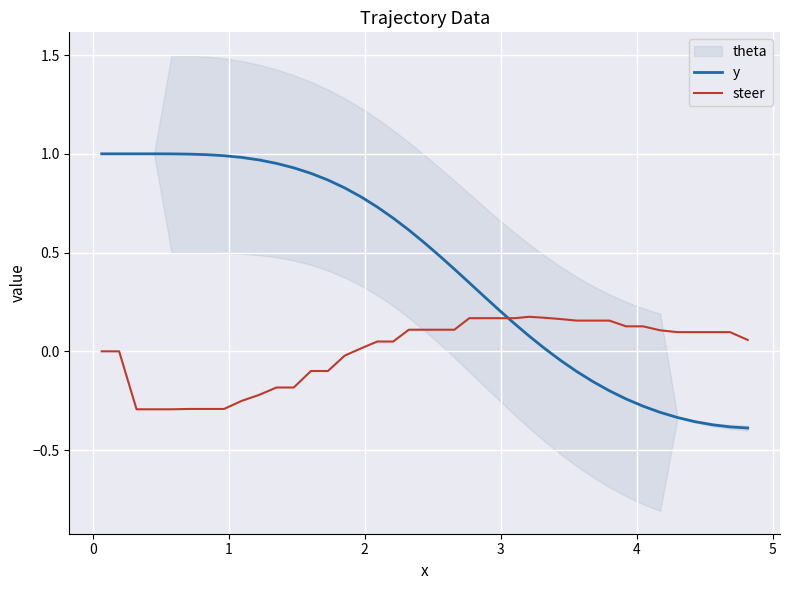

True or false: y and steer intersect in this chart.

True